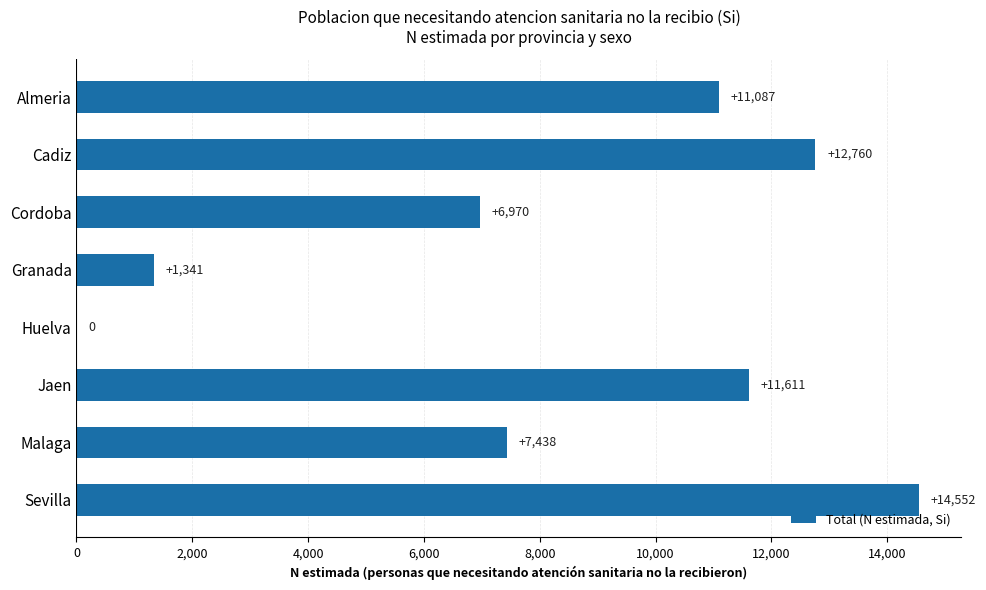

Reading bottom to top, transcribe all the data shown in this chart.

Sevilla=14552	Malaga=7438	Jaen=11611	Huelva=0	Granada=1341	Cordoba=6970	Cadiz=12760	Almeria=11087